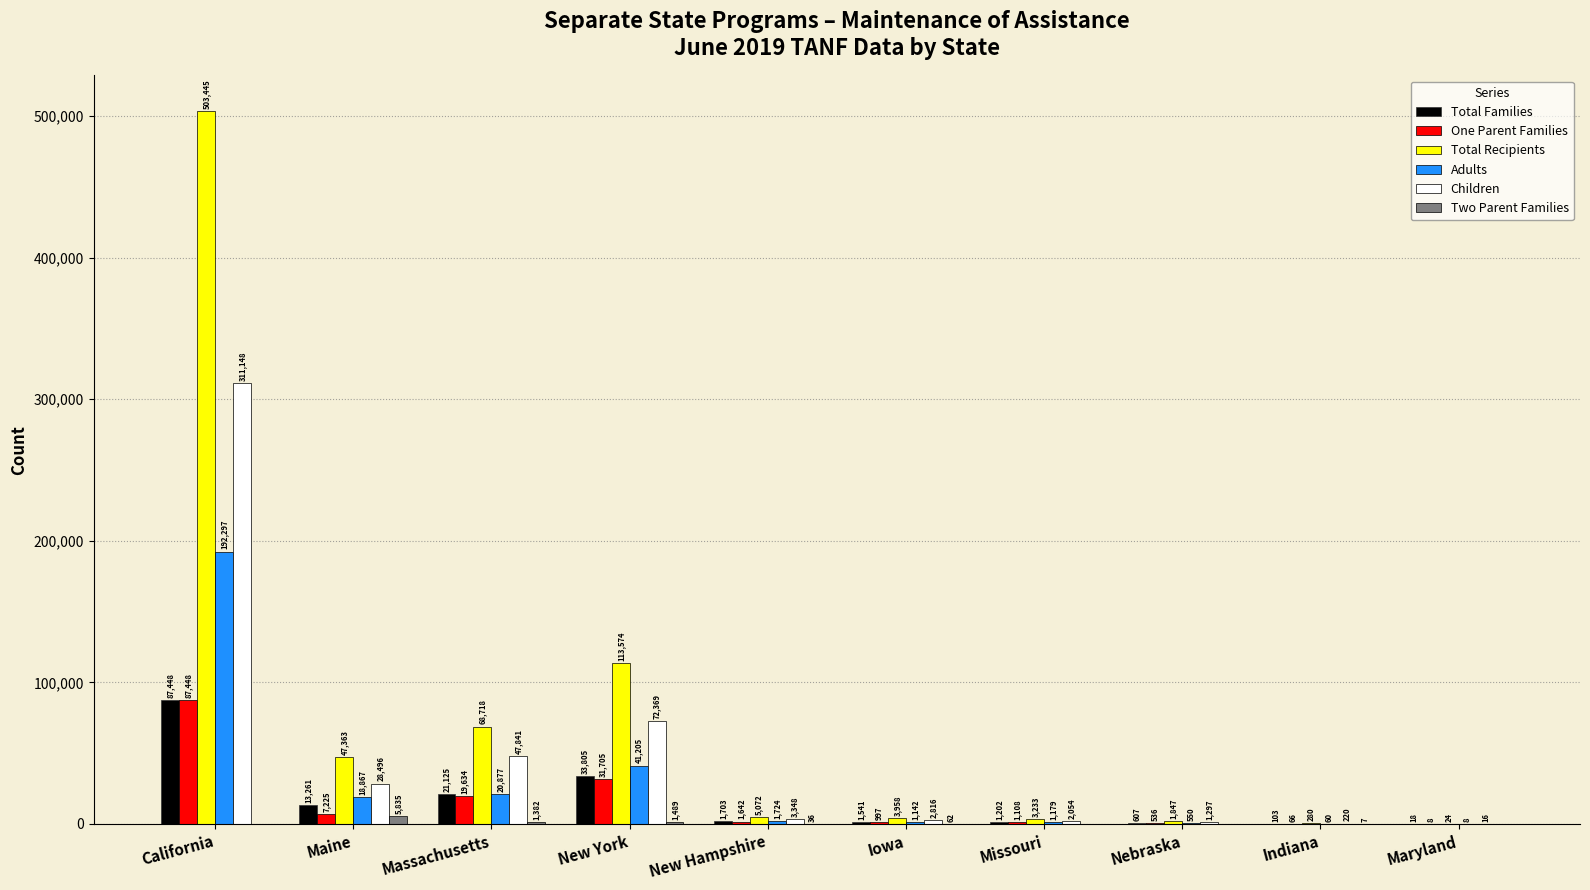

Between Maine and Indiana, which series saw the biggest shift?

Total Recipients